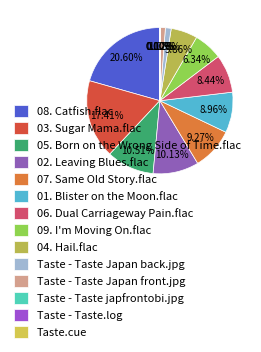

How many segments does this pie chart have?

14